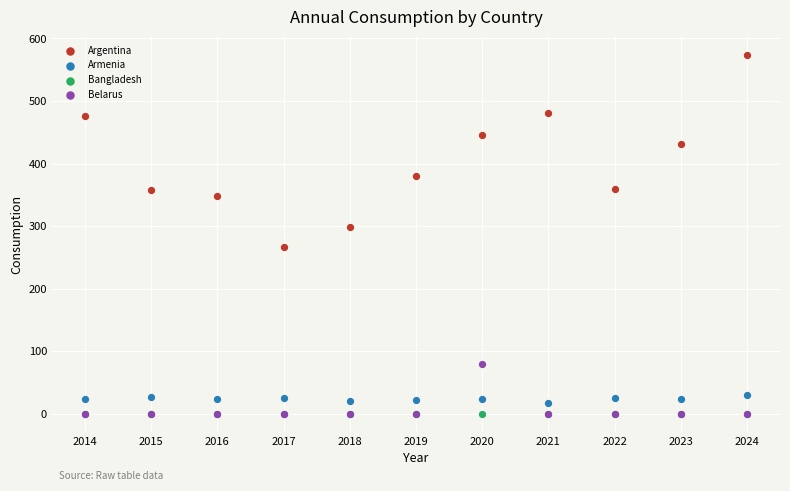

In the Argentina series, what Y value is closest to 420?

430.4